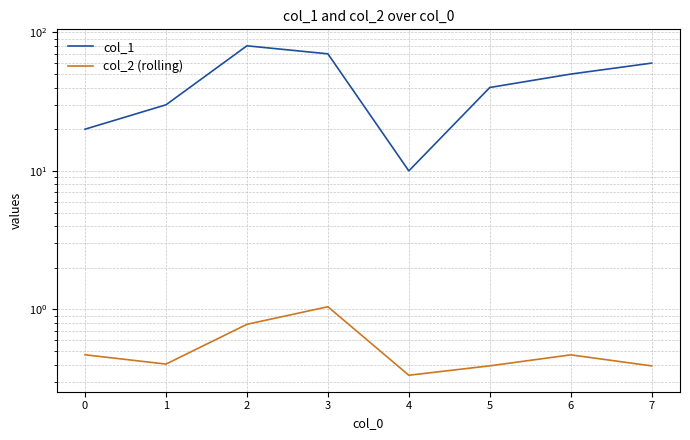

Does the chart display data point markers on the line(s)?

No